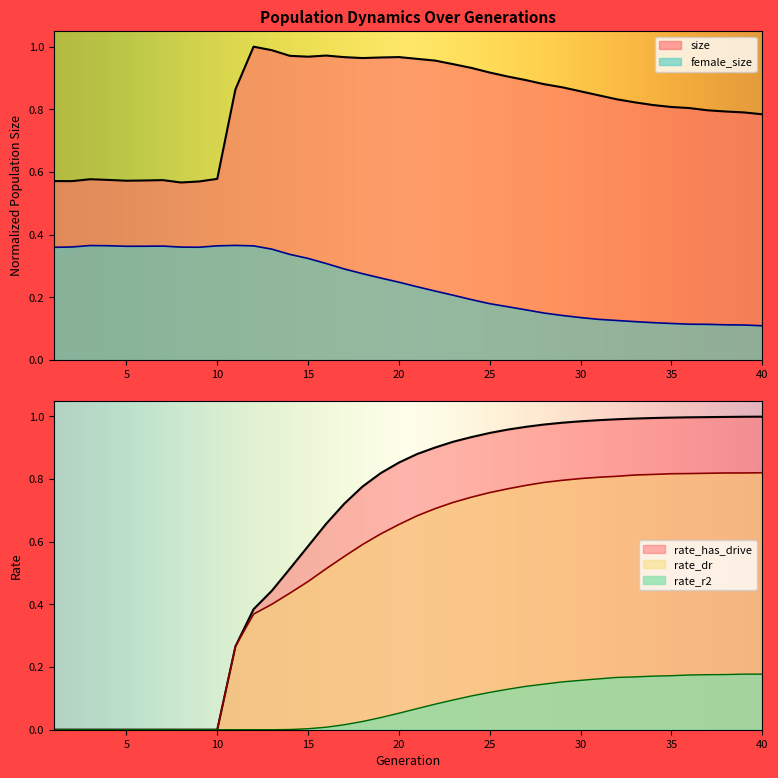

True or false: female_size has a value of 0.4 at 4.

True